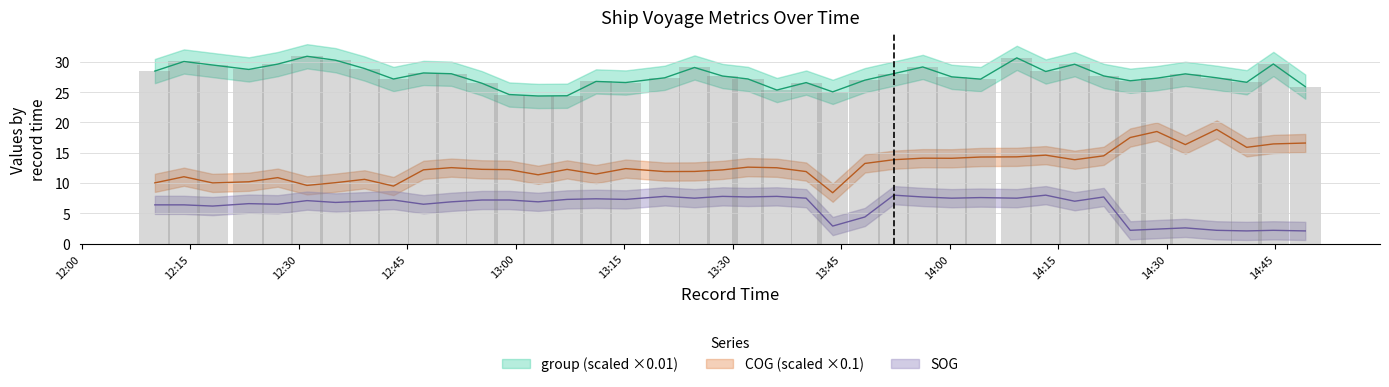

Reading left to right, transcribe all the data shown in this chart.

SOG: 2024-04-27 12:10:08=6.4	2024-04-27 12:14:09=6.4	2024-04-27 12:18:07=6.2	2024-04-27 12:23:07=6.6	2024-04-27 12:27:07=6.5	2024-04-27 12:31:10=7.1	2024-04-27 12:35:07=6.8	2024-04-27 12:39:07=7.0	2024-04-27 12:43:07=7.2	2024-04-27 12:47:16=6.5	2024-04-27 12:51:07=6.9	2024-04-27 12:55:21=7.2	2024-04-27 12:59:07=7.2	2024-04-27 13:03:07=6.9	2024-04-27 13:07:07=7.3	2024-04-27 13:11:07=7.4	2024-04-27 13:15:13=7.3	2024-04-27 13:20:37=7.8	2024-04-27 13:24:44=7.5	2024-04-27 13:28:37=7.8	2024-04-27 13:32:07=7.7	2024-04-27 13:36:07=7.8	2024-04-27 13:40:10=7.5	2024-04-27 13:43:50=2.9	2024-04-27 13:48:17=4.4	2024-04-27 13:52:17=8.0	2024-04-27 13:56:17=7.7	2024-04-27 14:00:17=7.5	2024-04-27 14:04:17=7.6	2024-04-27 14:09:17=7.5	2024-04-27 14:13:17=8.0	2024-04-27 14:17:17=7.0	2024-04-27 14:21:18=7.7	2024-04-27 14:24:58=2.2	2024-04-27 14:28:39=2.4	2024-04-27 14:32:35=2.6	2024-04-27 14:36:55=2.2	2024-04-27 14:41:04=2.1	2024-04-27 14:44:45=2.2	2024-04-27 14:49:10=2.1
COG: 2024-04-27 12:10:08=10.0	2024-04-27 12:14:09=11.0	2024-04-27 12:18:07=10.0	2024-04-27 12:23:07=10.2	2024-04-27 12:27:07=10.9	2024-04-27 12:31:10=9.6	2024-04-27 12:35:07=10.1	2024-04-27 12:39:07=10.6	2024-04-27 12:43:07=9.5	2024-04-27 12:47:16=12.2	2024-04-27 12:51:07=12.5	2024-04-27 12:55:21=12.3	2024-04-27 12:59:07=12.2	2024-04-27 13:03:07=11.4	2024-04-27 13:07:07=12.2	2024-04-27 13:11:07=11.5	2024-04-27 13:15:13=12.4	2024-04-27 13:20:37=11.9	2024-04-27 13:24:44=11.9	2024-04-27 13:28:37=12.2	2024-04-27 13:32:07=12.6	2024-04-27 13:36:07=12.5	2024-04-27 13:40:10=11.9	2024-04-27 13:43:50=8.4	2024-04-27 13:48:17=13.2	2024-04-27 13:52:17=13.8	2024-04-27 13:56:17=14.1	2024-04-27 14:00:17=14.1	2024-04-27 14:04:17=14.3	2024-04-27 14:09:17=14.3	2024-04-27 14:13:17=14.6	2024-04-27 14:17:17=13.8	2024-04-27 14:21:18=14.5	2024-04-27 14:24:58=17.5	2024-04-27 14:28:39=18.5	2024-04-27 14:32:35=16.3	2024-04-27 14:36:55=18.8	2024-04-27 14:41:04=15.9	2024-04-27 14:44:45=16.4	2024-04-27 14:49:10=16.6
group: 2024-04-27 12:10:08=28.5	2024-04-27 12:14:09=30.1	2024-04-27 12:18:07=29.5	2024-04-27 12:23:07=28.7	2024-04-27 12:27:07=29.6	2024-04-27 12:31:10=30.9	2024-04-27 12:35:07=30.3	2024-04-27 12:39:07=28.9	2024-04-27 12:43:07=27.2	2024-04-27 12:47:16=28.2	2024-04-27 12:51:07=28.0	2024-04-27 12:55:21=26.5	2024-04-27 12:59:07=24.6	2024-04-27 13:03:07=24.4	2024-04-27 13:07:07=24.4	2024-04-27 13:11:07=26.8	2024-04-27 13:15:13=26.6	2024-04-27 13:20:37=27.4	2024-04-27 13:24:44=29.1	2024-04-27 13:28:37=27.6	2024-04-27 13:32:07=27.2	2024-04-27 13:36:07=25.3	2024-04-27 13:40:10=26.6	2024-04-27 13:43:50=25.0	2024-04-27 13:48:17=27.0	2024-04-27 13:52:17=28.1	2024-04-27 13:56:17=29.1	2024-04-27 14:00:17=27.5	2024-04-27 14:04:17=27.1	2024-04-27 14:09:17=30.6	2024-04-27 14:13:17=28.4	2024-04-27 14:17:17=29.6	2024-04-27 14:21:18=27.7	2024-04-27 14:24:58=26.9	2024-04-27 14:28:39=27.3	2024-04-27 14:32:35=28.0	2024-04-27 14:36:55=27.4	2024-04-27 14:41:04=26.6	2024-04-27 14:44:45=29.6	2024-04-27 14:49:10=25.9